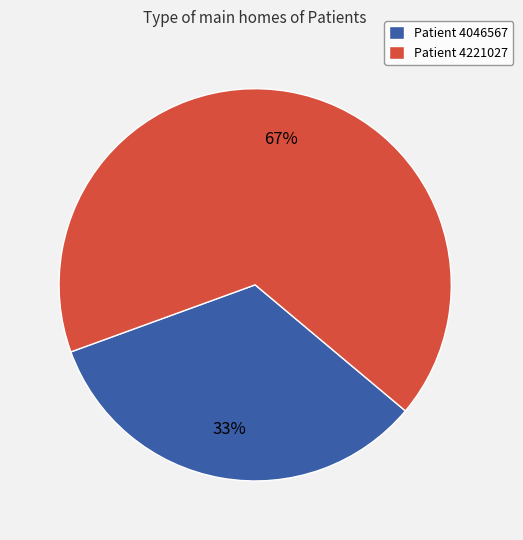

How many segments does this pie chart have?

2